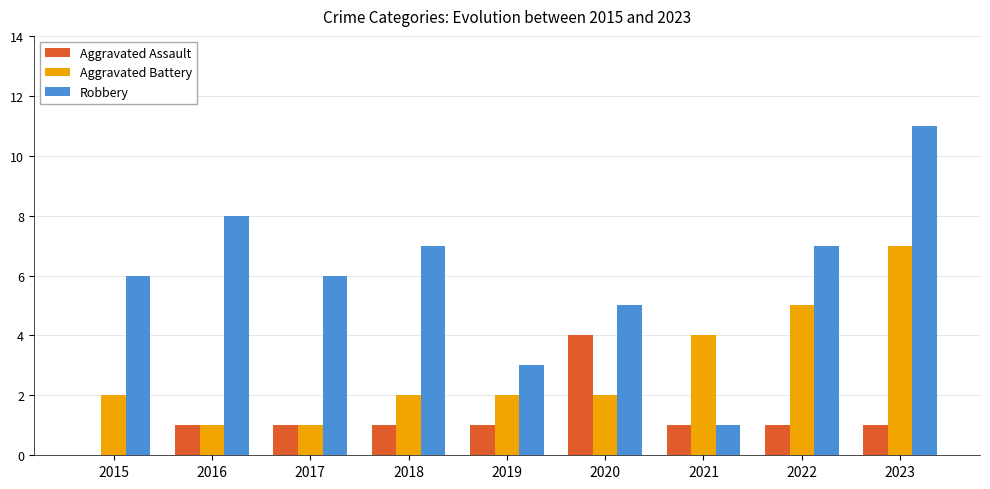

Read the Aggravated Assault value at 2020.

4